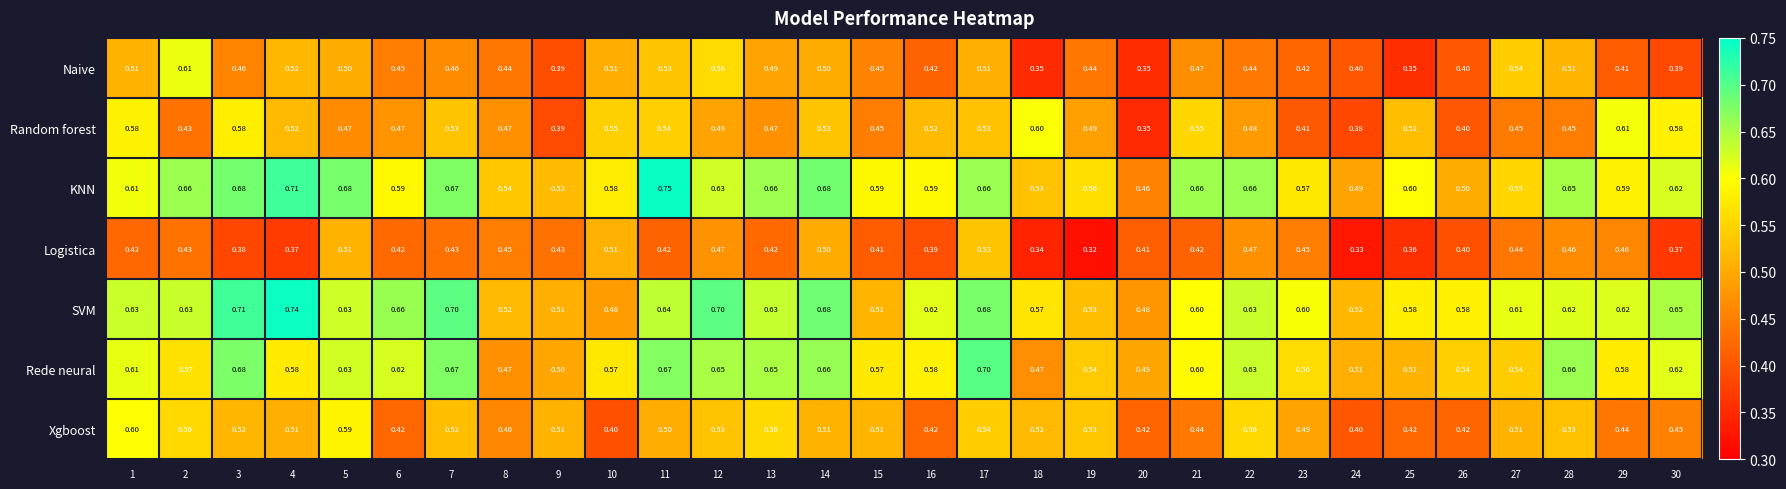

Count the number of data series in this chart.

7